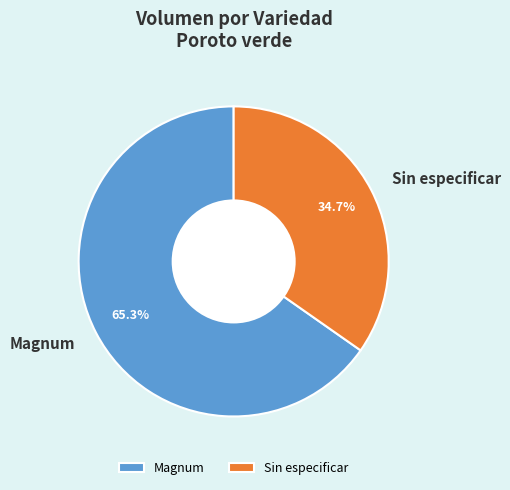

Which has a higher value, Magnum or Sin especificar?

Magnum